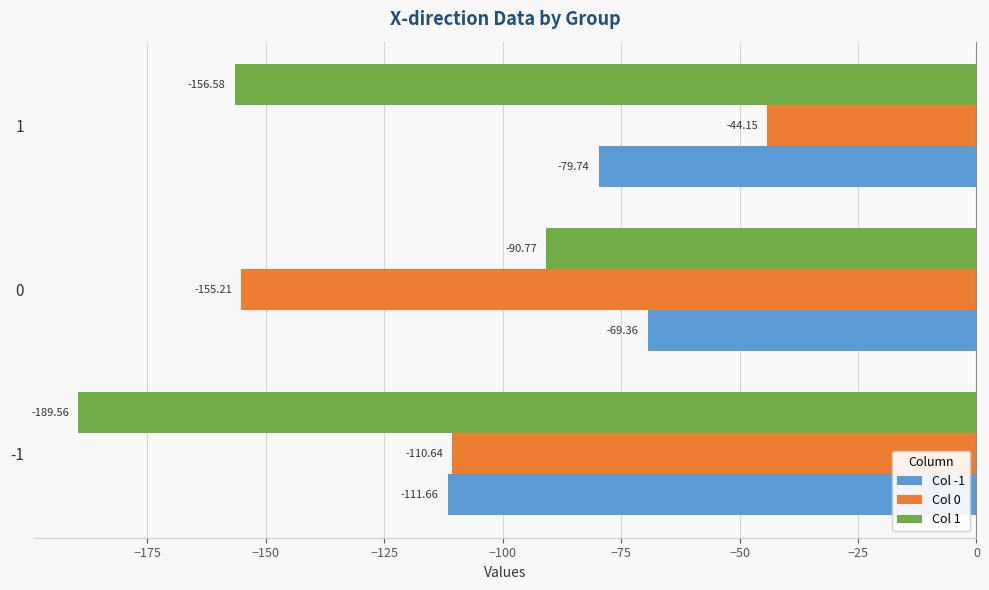

How many values in the Col 0 series are below -110?

2